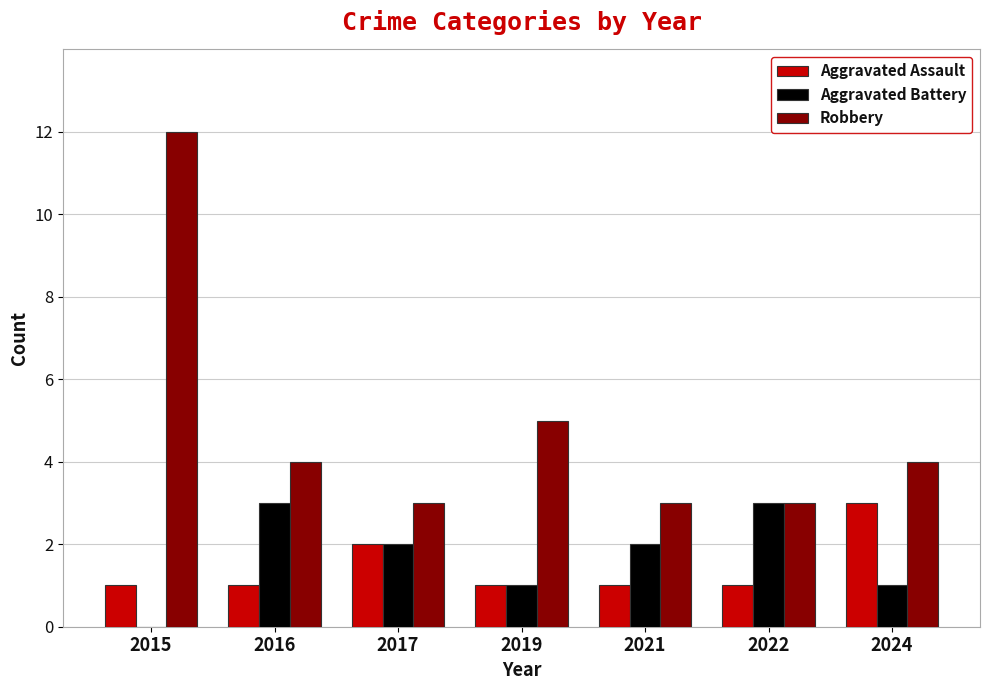

At which category is the sum across all series the highest?

2015